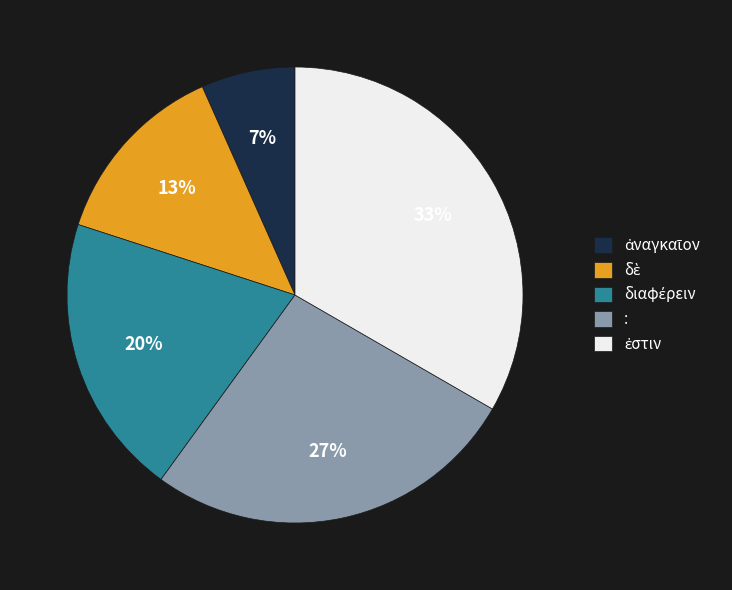

Is it true that : is 27% of the pie?

True